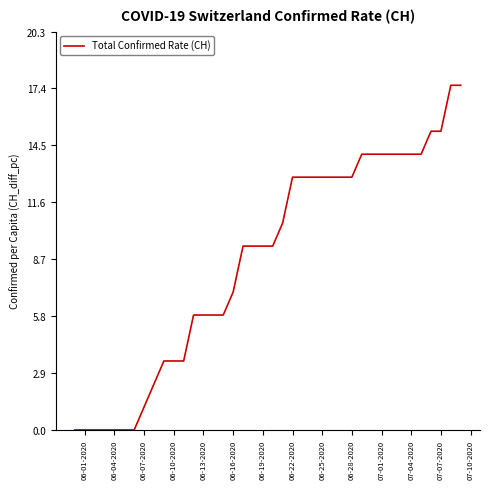

What is the greatest value displayed?

17.6